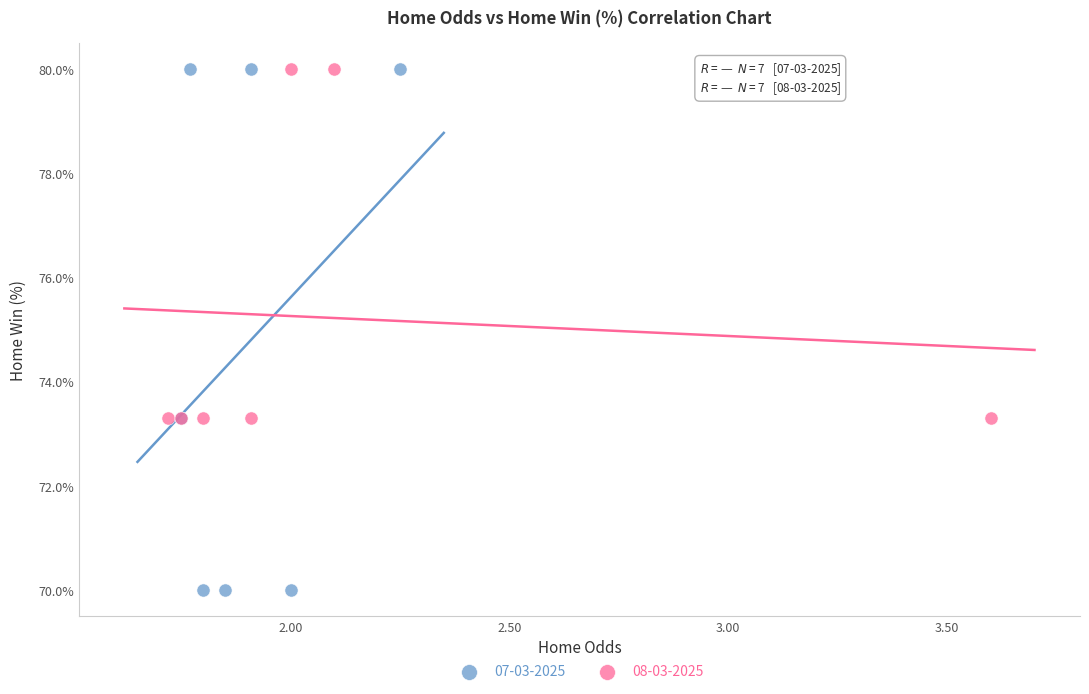

What are all the series names shown in the legend?

07-03-2025, 08-03-2025